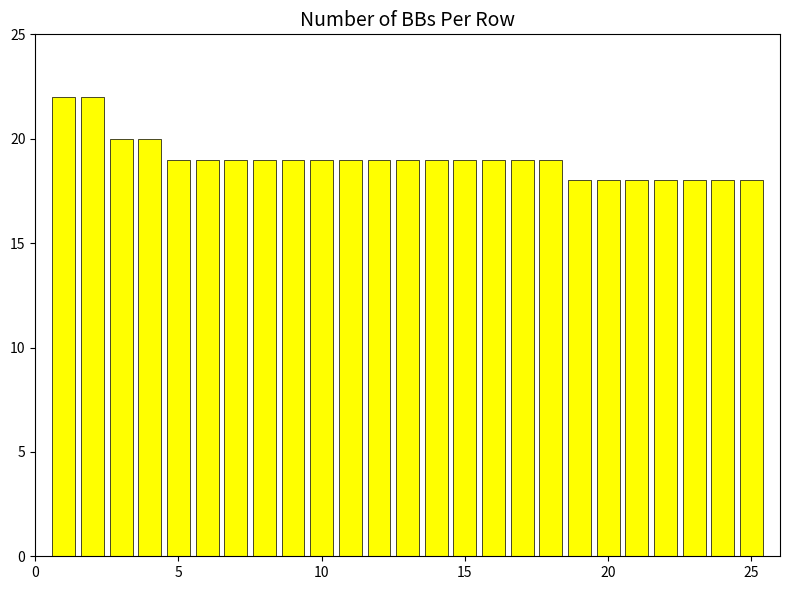

How many values are between 18 and 19?

21